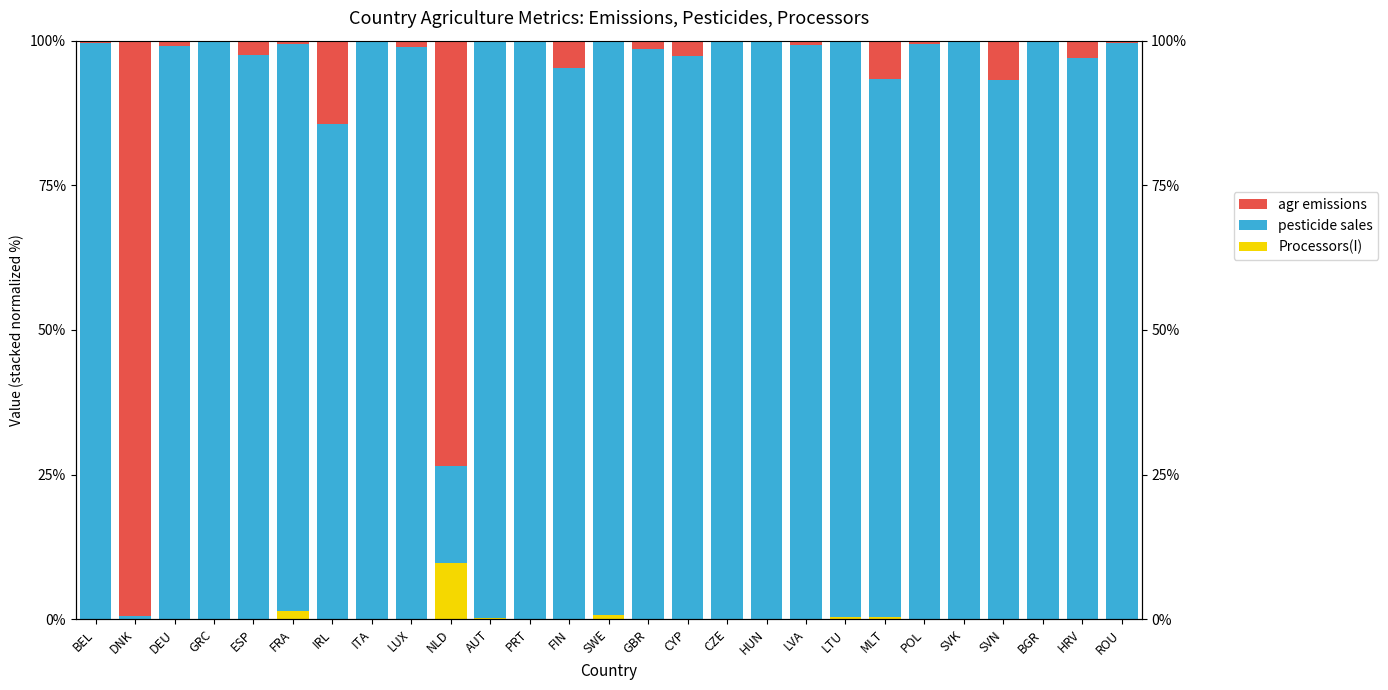

Reading right to left, transcribe all the data shown in this chart.

Processors(I): ROU=0.0	HRV=0.0	BGR=0.0	SVN=0.0	SVK=0.0	POL=0.0	MLT=0.3	LTU=0.4	LVA=0.0	HUN=0.0	CZE=0.0	CYP=0.0	GBR=0.0	SWE=0.8	FIN=0.0	PRT=0.0	AUT=0.2	NLD=9.7	LUX=0.1	ITA=0.0	IRL=0.0	FRA=1.4	ESP=0.0	GRC=0.0	DEU=0.1	DNK=0.0	BEL=0.1
pesticide sales: ROU=99.6	HRV=97.1	BGR=100.0	SVN=93.3	SVK=99.9	POL=99.4	MLT=93.1	LTU=99.5	LVA=99.2	HUN=100.0	CZE=99.9	CYP=97.4	GBR=98.6	SWE=98.9	FIN=95.3	PRT=100.0	AUT=99.6	NLD=16.8	LUX=98.8	ITA=99.9	IRL=85.5	FRA=98.0	ESP=97.5	GRC=99.7	DEU=98.9	DNK=0.6	BEL=99.5
agr emissions: ROU=0.4	HRV=2.9	BGR=0.0	SVN=6.7	SVK=0.1	POL=0.6	MLT=6.6	LTU=0.1	LVA=0.8	HUN=0.0	CZE=0.1	CYP=2.6	GBR=1.4	SWE=0.3	FIN=4.6	PRT=0.0	AUT=0.2	NLD=73.4	LUX=1.1	ITA=0.1	IRL=14.5	FRA=0.6	ESP=2.4	GRC=0.3	DEU=1.0	DNK=99.4	BEL=0.4